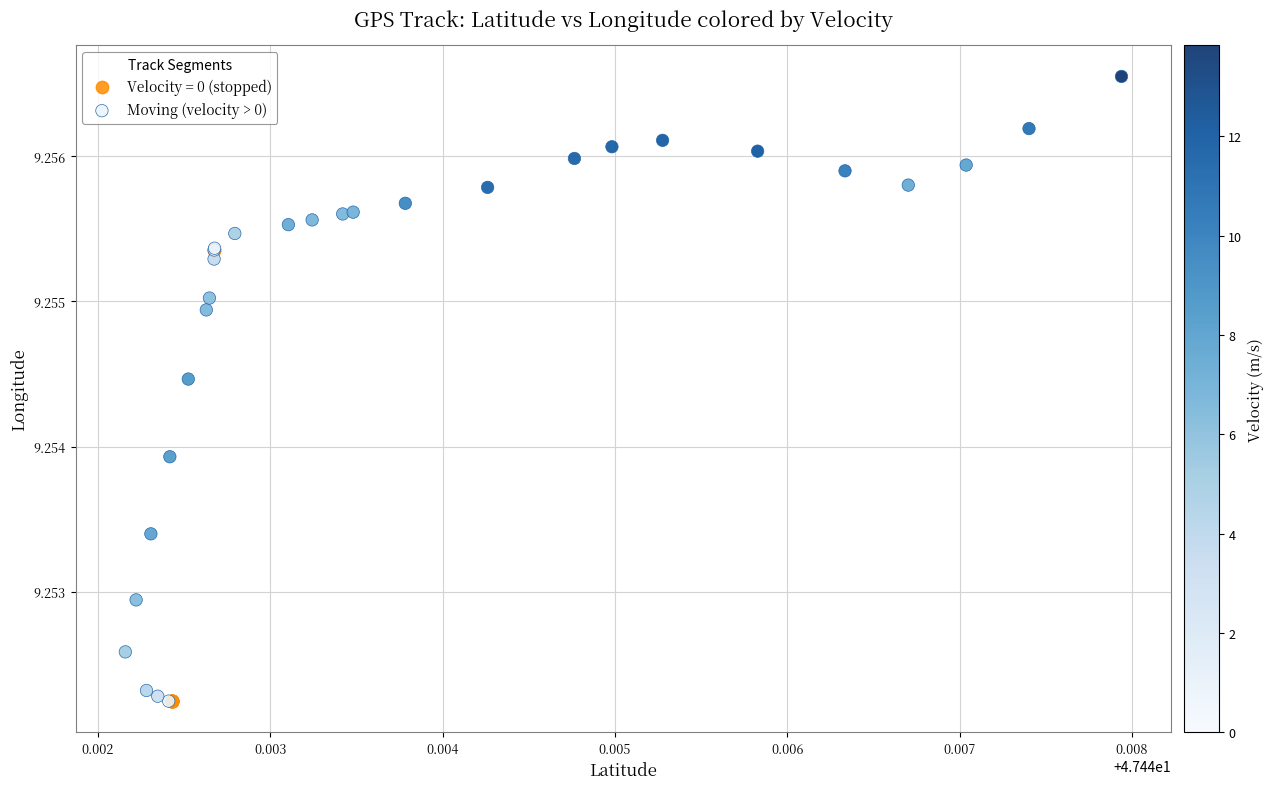

Which series has the largest Y range (max minus min)?

Moving (velocity > 0)